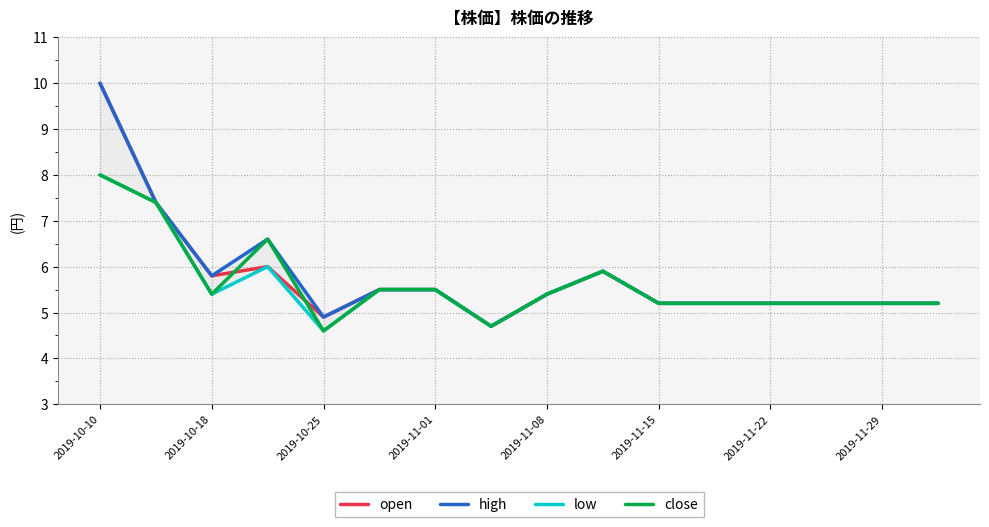

In open, how many points are lower than both neighbors (excluding endpoints)?

3